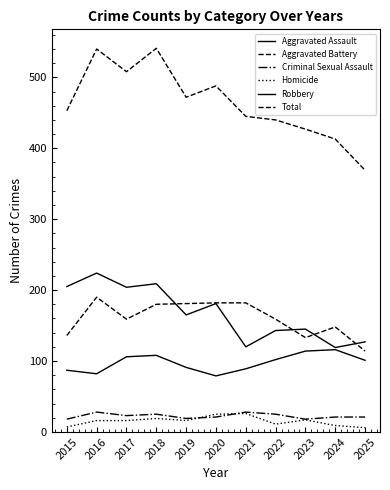

What is the value of the Aggravated Battery point at the 9th from the left?

133